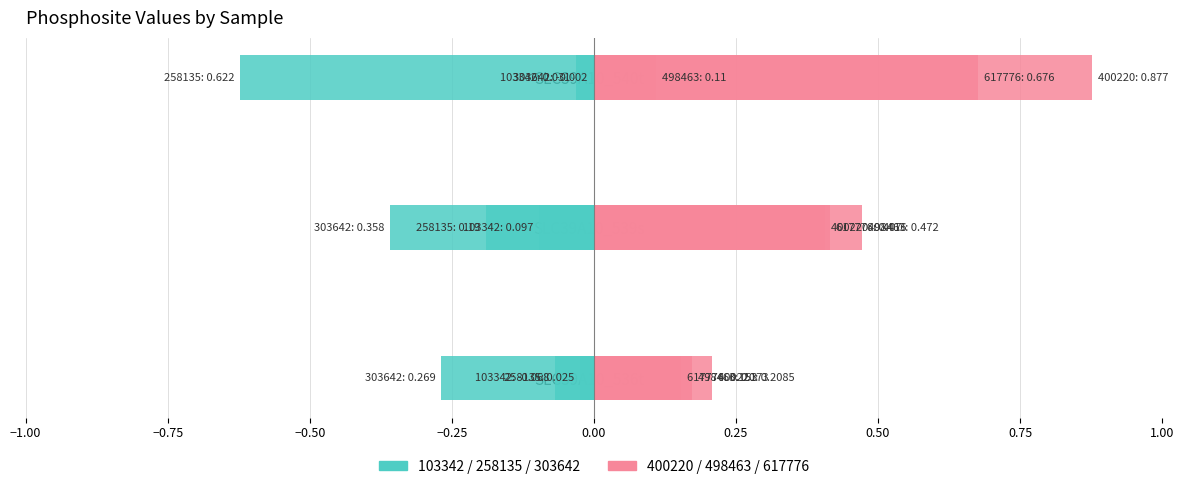

Rank the series at SLC39A10_540t from lowest to highest value.

Left group, Right group